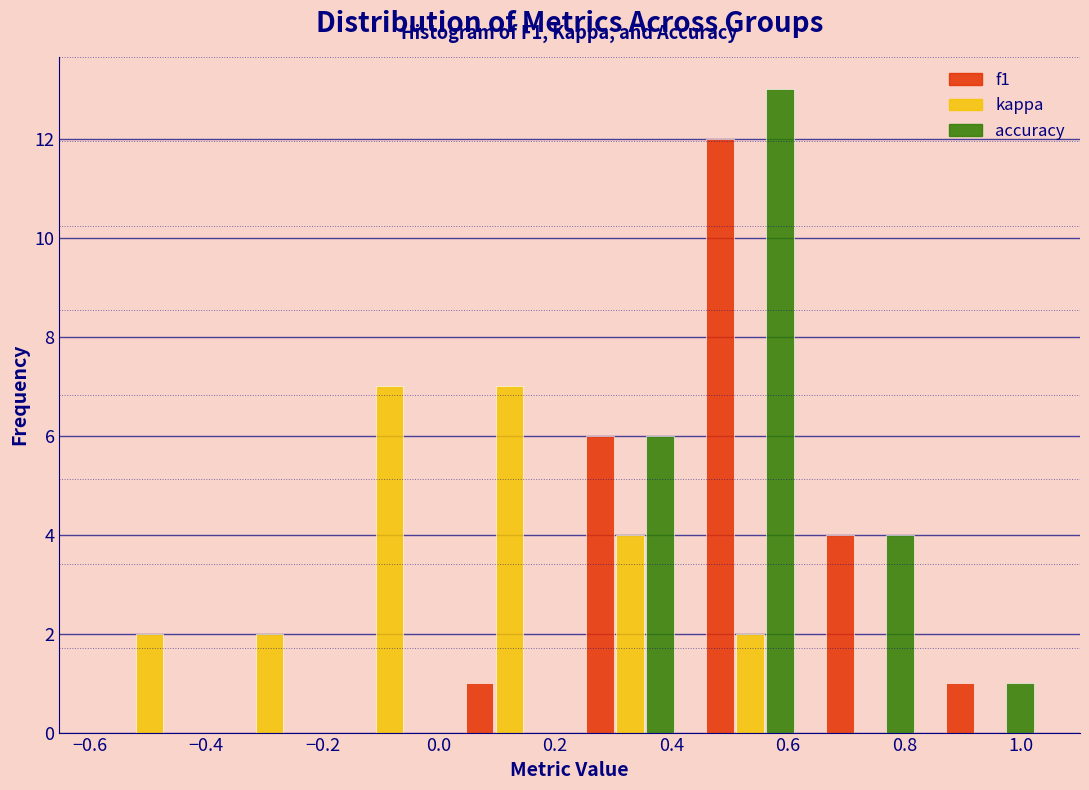

In the f1 series, which range on the x-axis has the tallest bar?

0.44 to 0.64